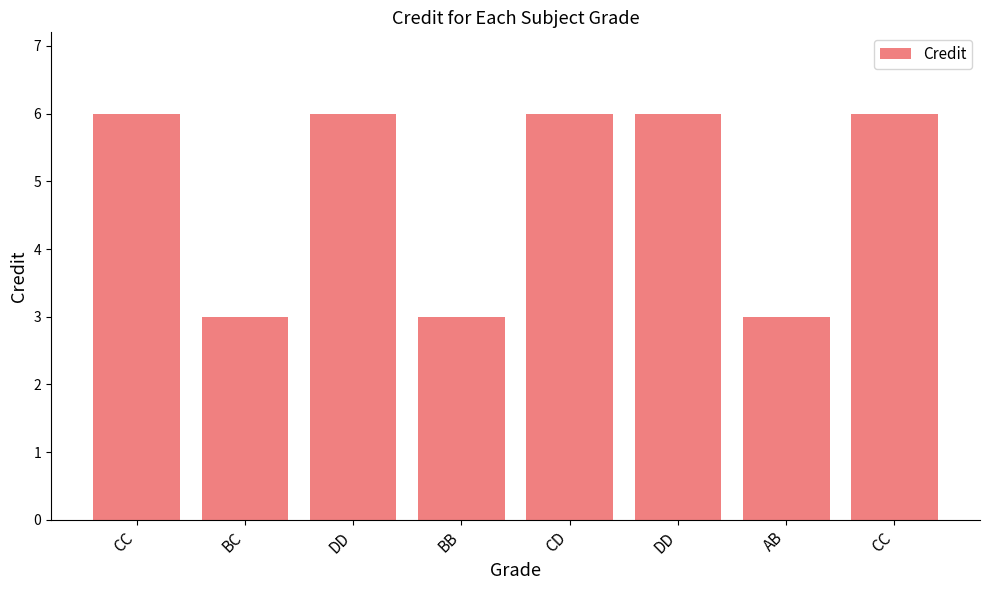

List the labels in order of value, largest first.

CC, DD, CD, DD, CC, BC, BB, AB